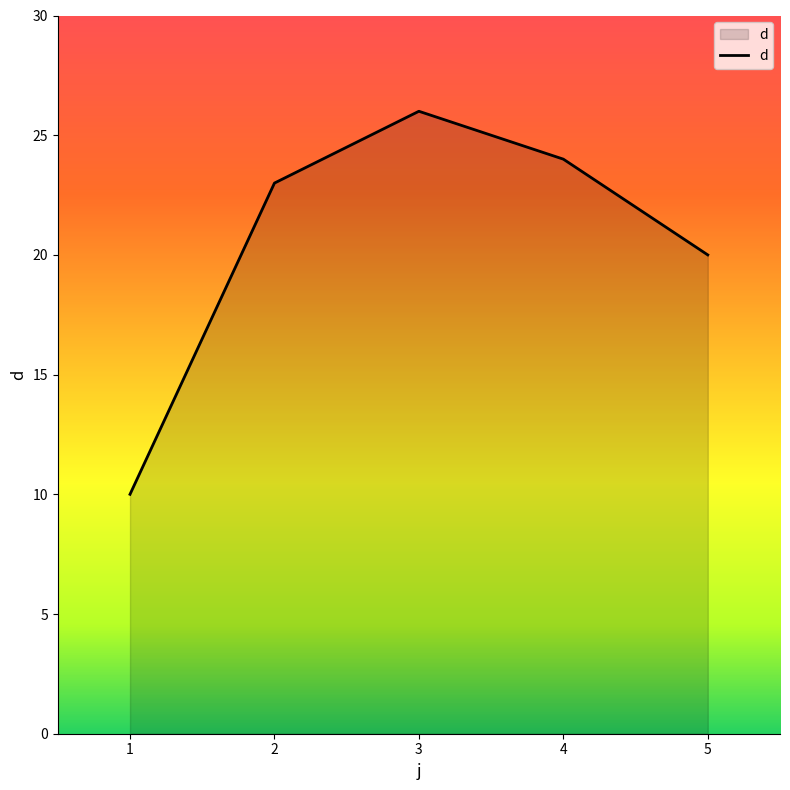

Where is the first local maximum?

3